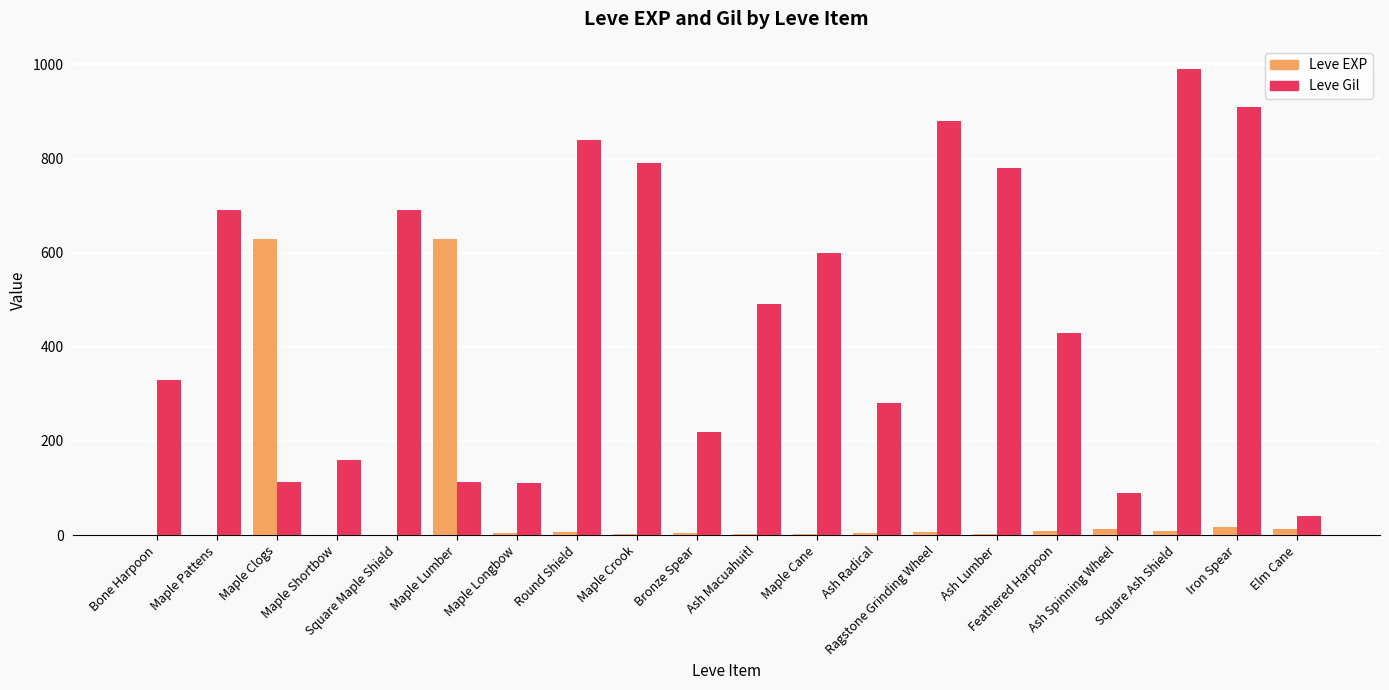

What is the greatest value displayed?

990